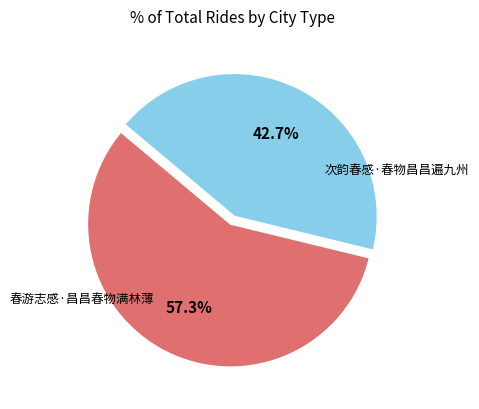

Does any single category account for the majority?

Yes